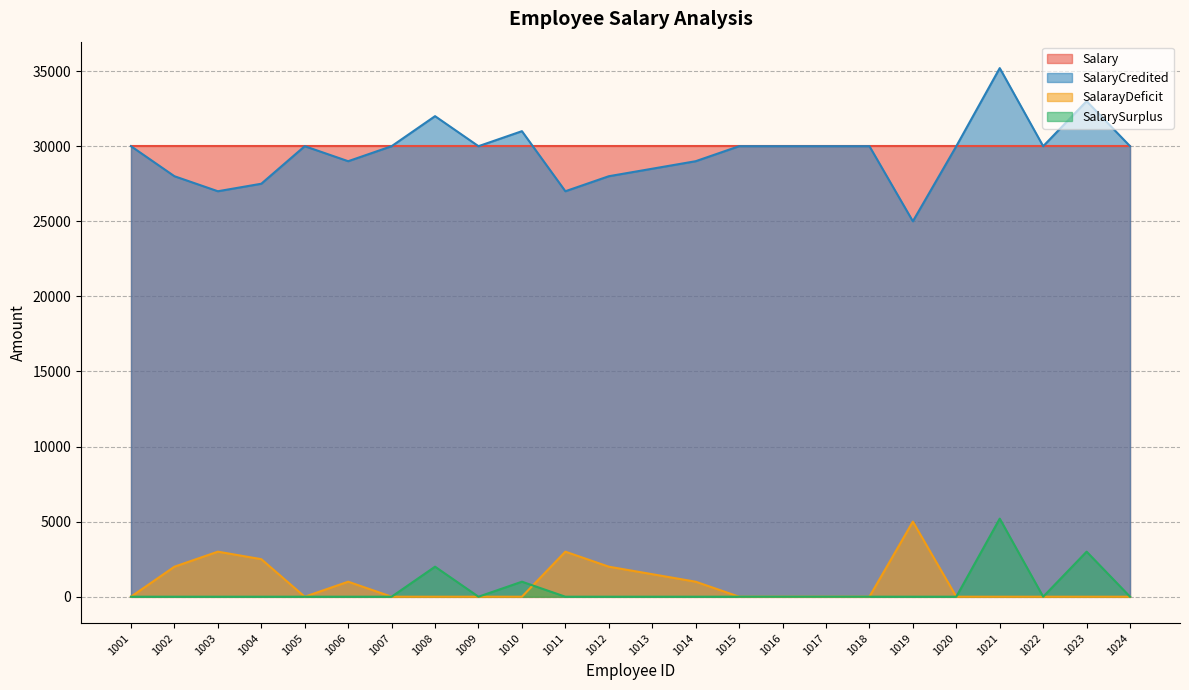

How many data points in SalaryCredited are above 30000?

4